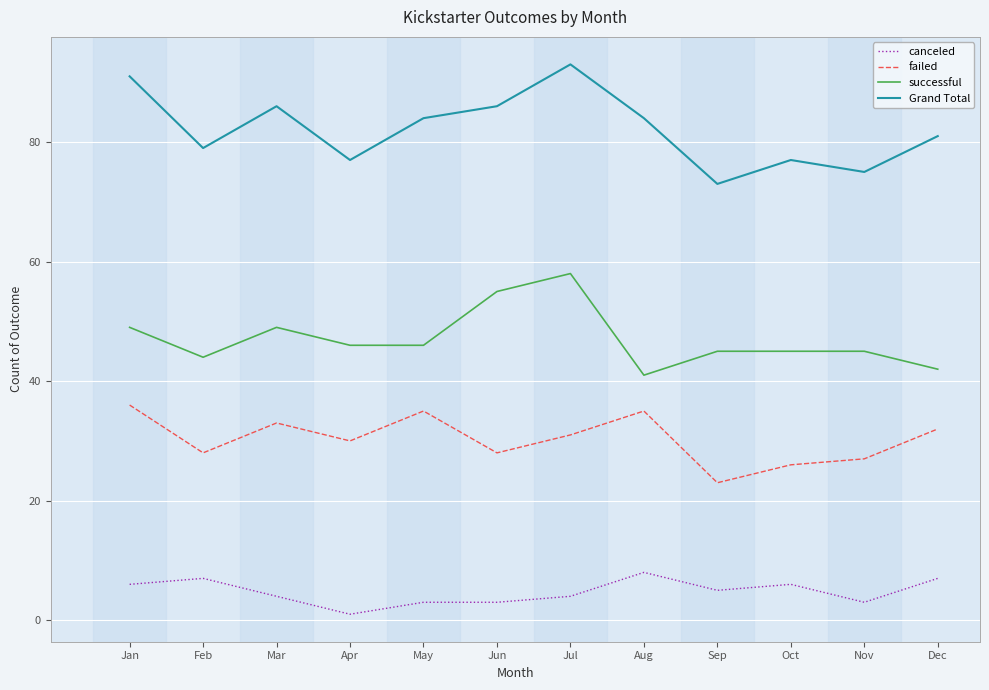

What is the sum of the Grand Total values at May and Jan?

175